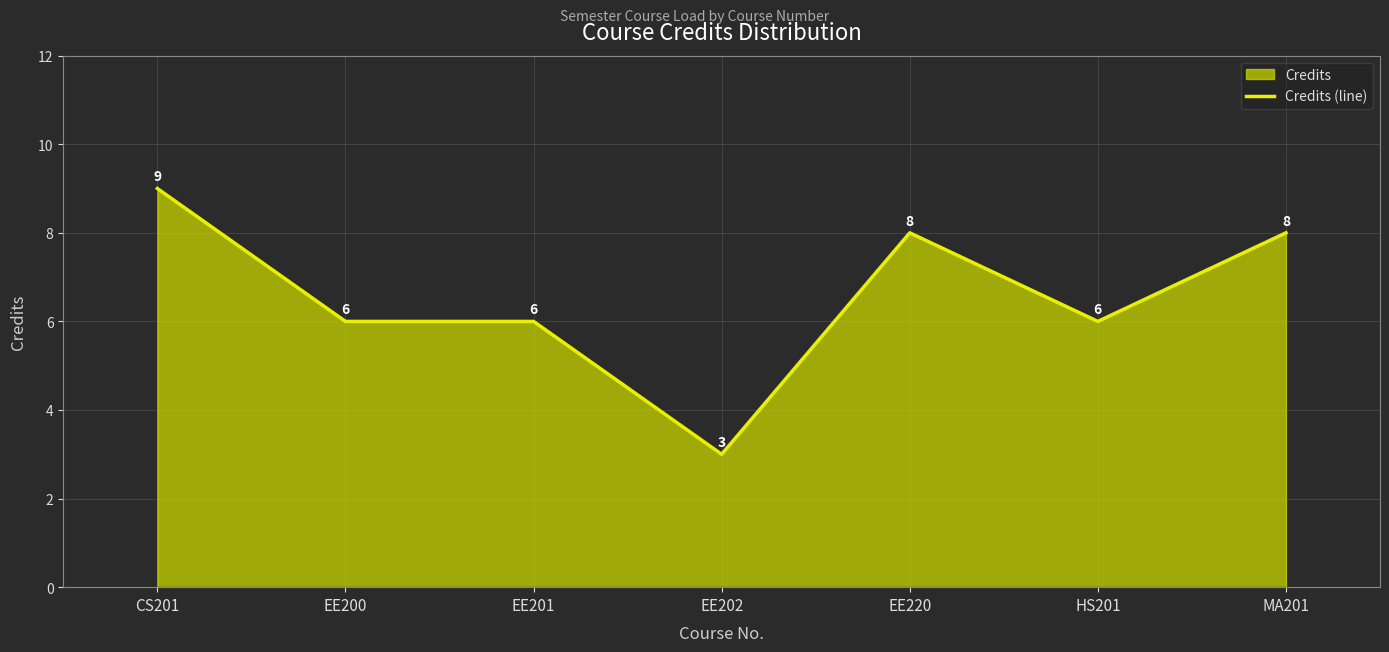

What is the label of the 1st point from the right?

MA201